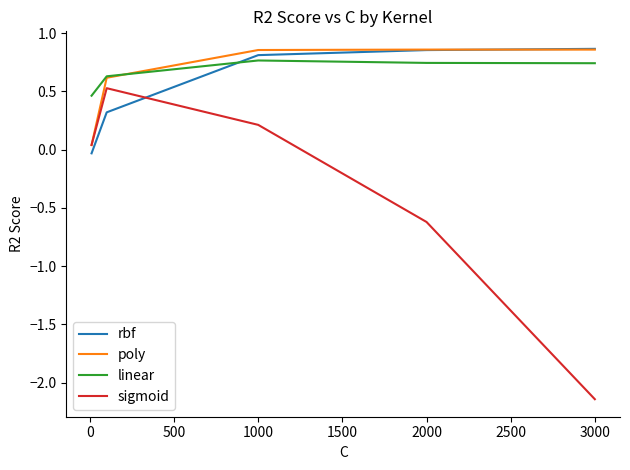

How many intersections are there between rbf and sigmoid?

1